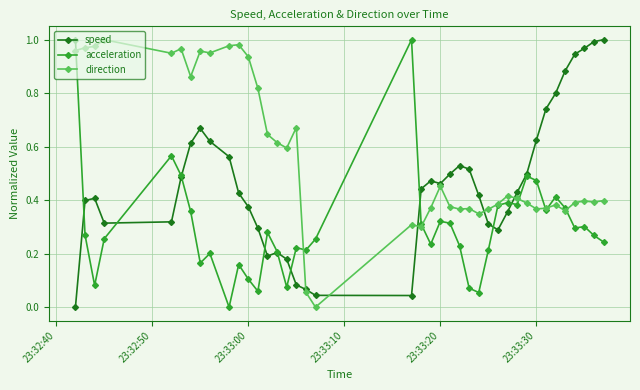

Which series has the largest total across all categories?

direction